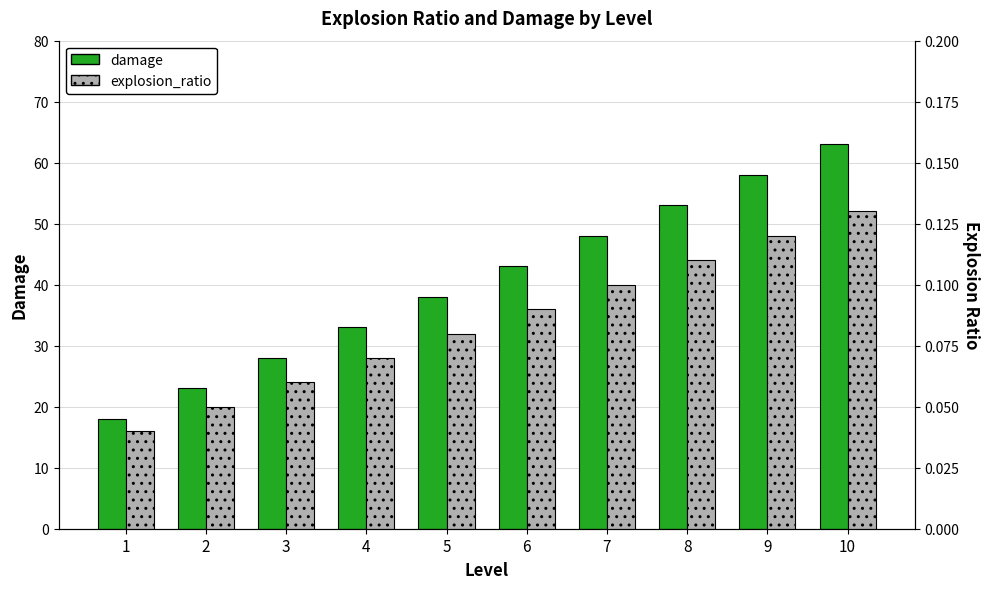

At which label is damage closest to 40?

5